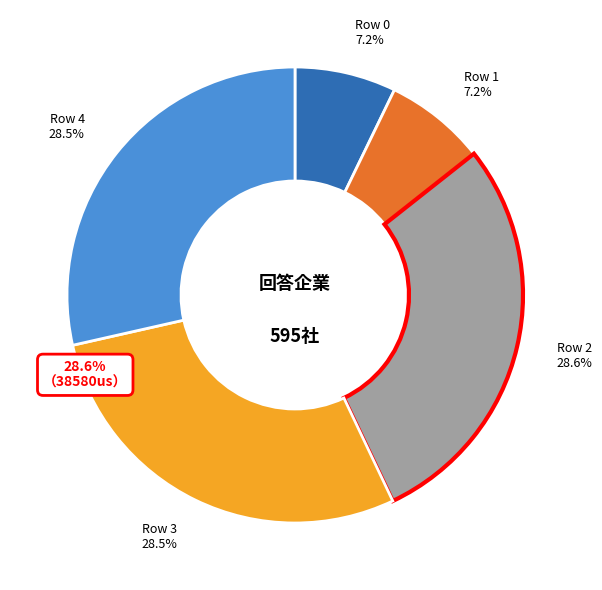

Is there a majority slice in this chart?

No